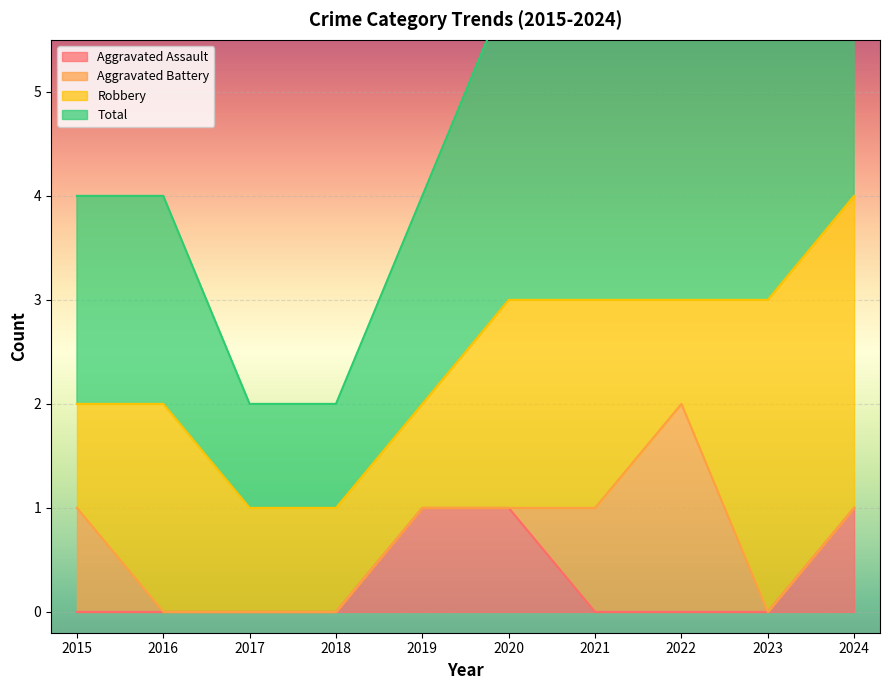

What is the total value across all series at 2017?

1